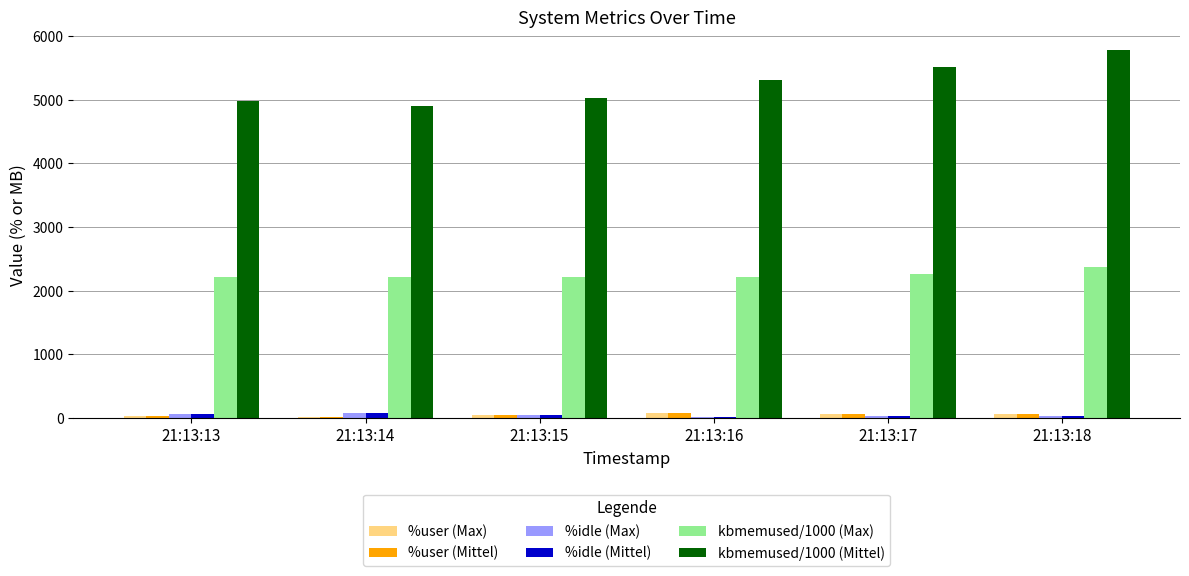

Which category has the highest value across all series?

21:13:18